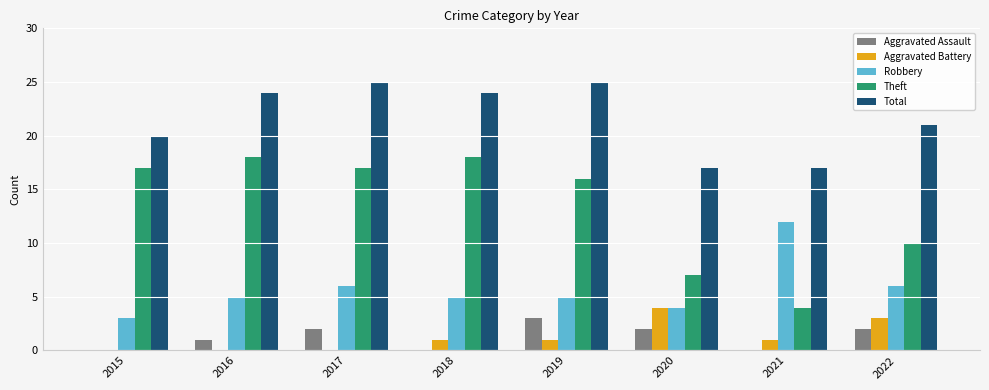

What is the sum of the Aggravated Assault values at 2016 and 2015?

1